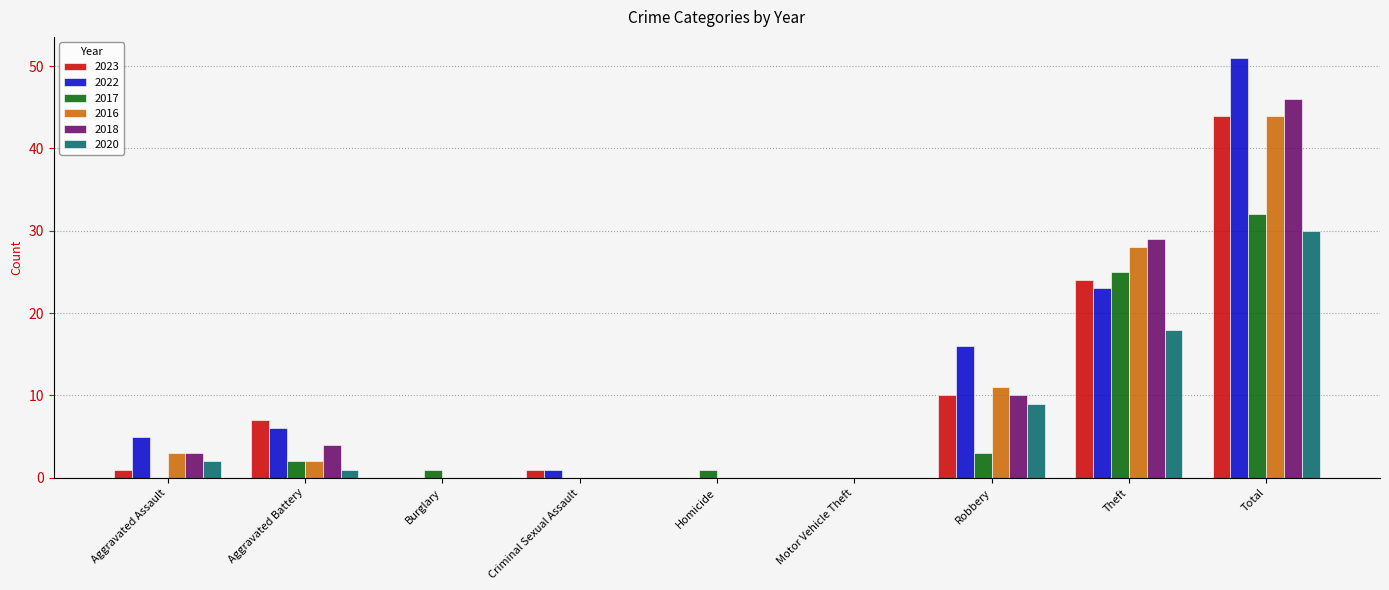

The 2022 series shows 5 at Aggravated Assault. True or false?

True